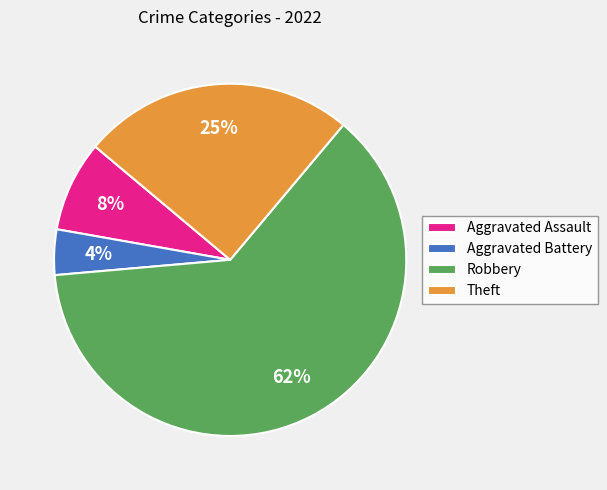

Does Robbery represent more than half of the total?

Yes